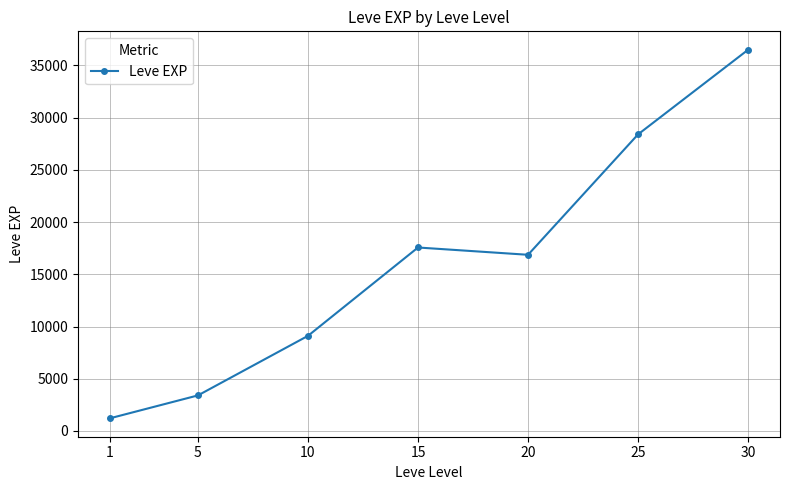

How many data points does each series have?

7